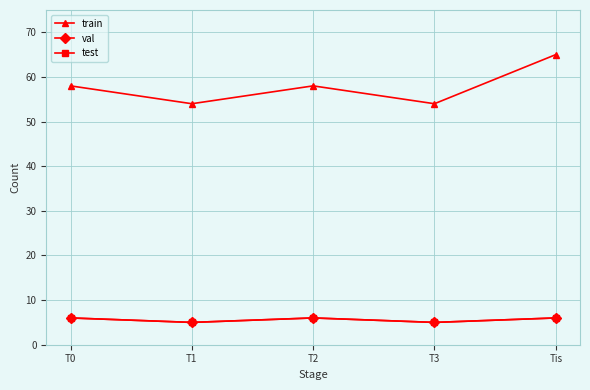

Which series has the widest spread of values?

train